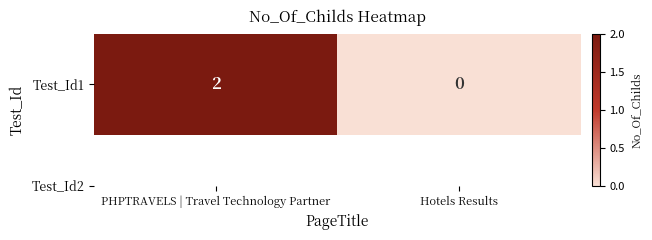

Which has a higher value, PHPTRAVELS | Travel Technology Partner or Hotels Results?

PHPTRAVELS | Travel Technology Partner